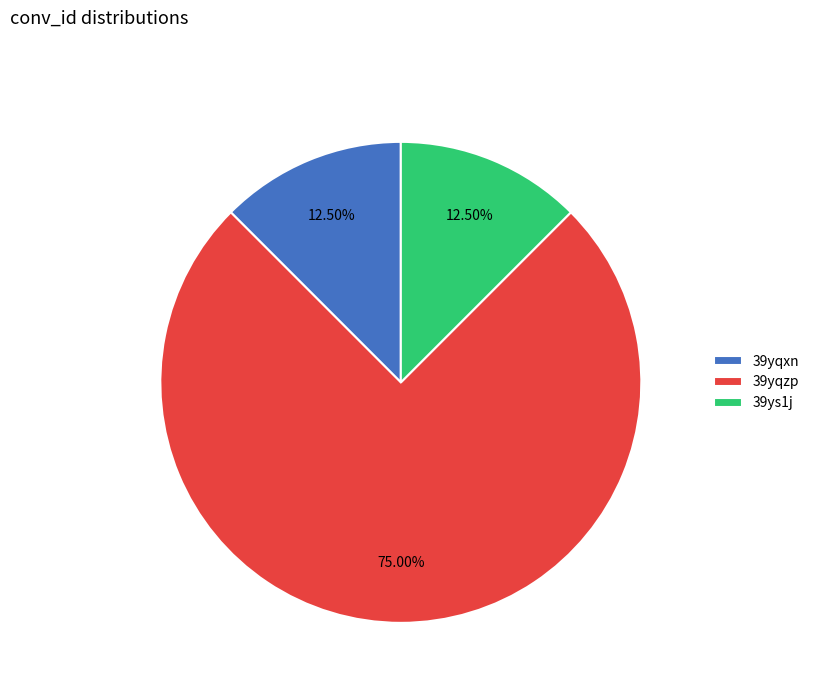

Between 39yqzp and 39ys1j, which is larger?

39yqzp